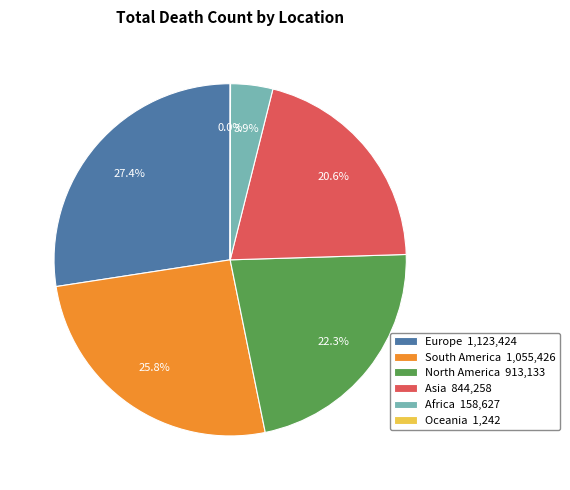

Which has a higher value, South America 1,055,426 or Asia 844,258?

South America 1,055,426